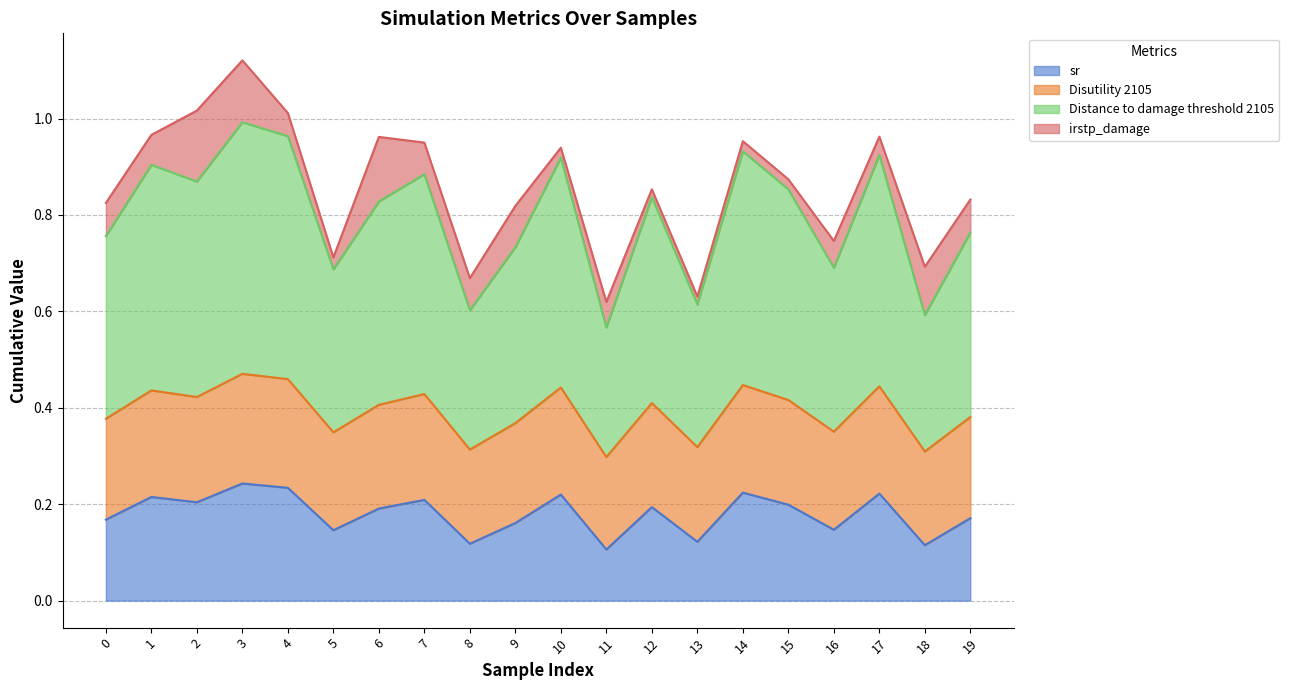

At which label does Distance to damage threshold 2105 reach its minimum?

11